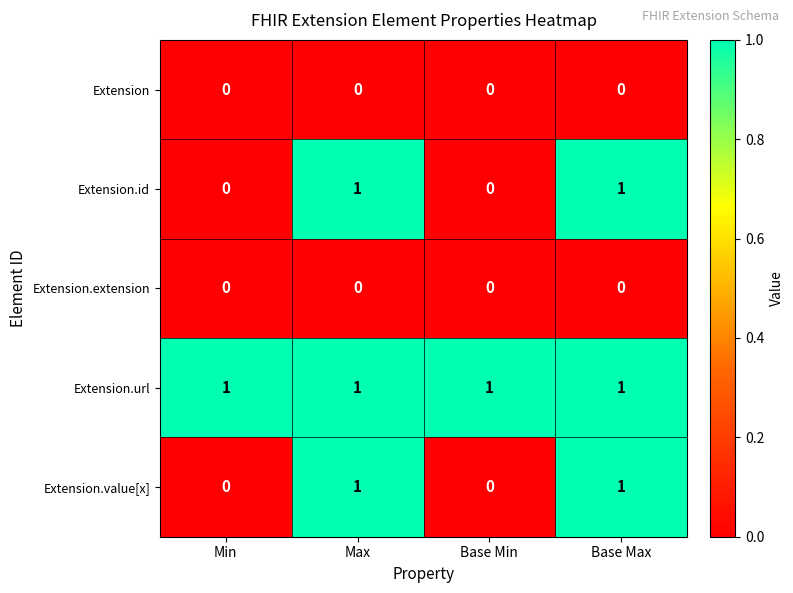

Count the Extension.value[x] values in the range 0 to 1.

4